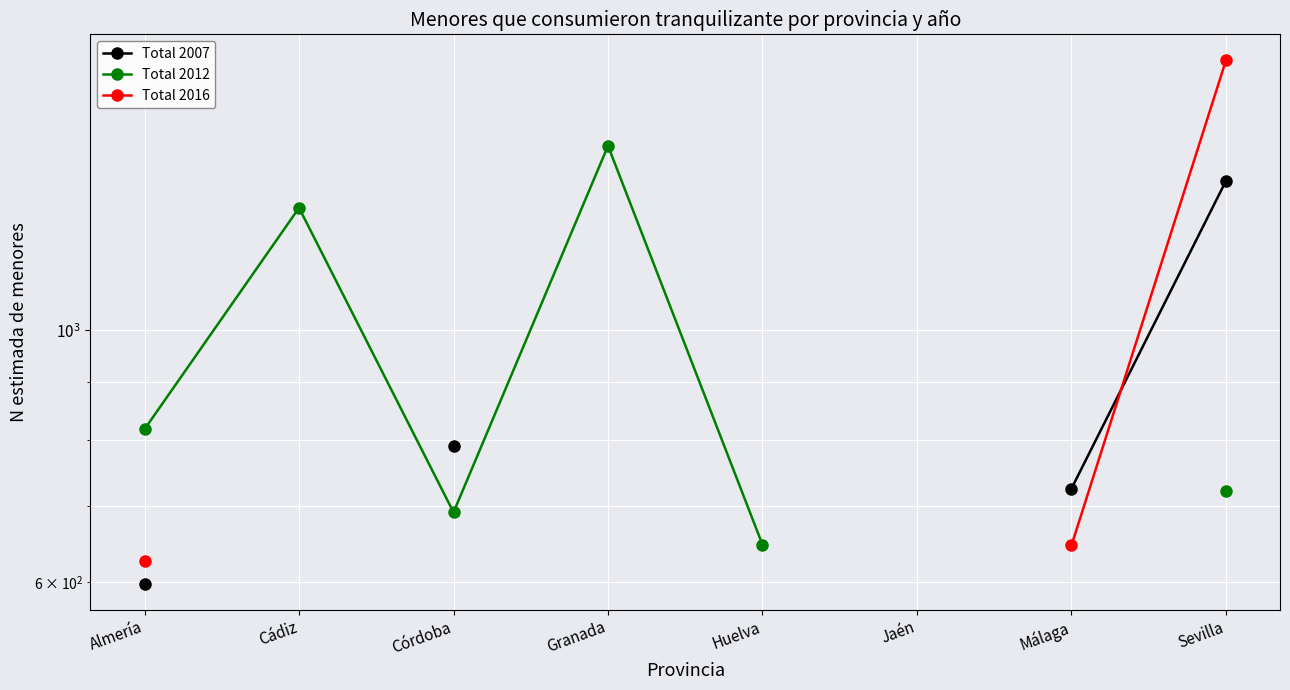

How many data points in Total 2012 are less than 1282?

4